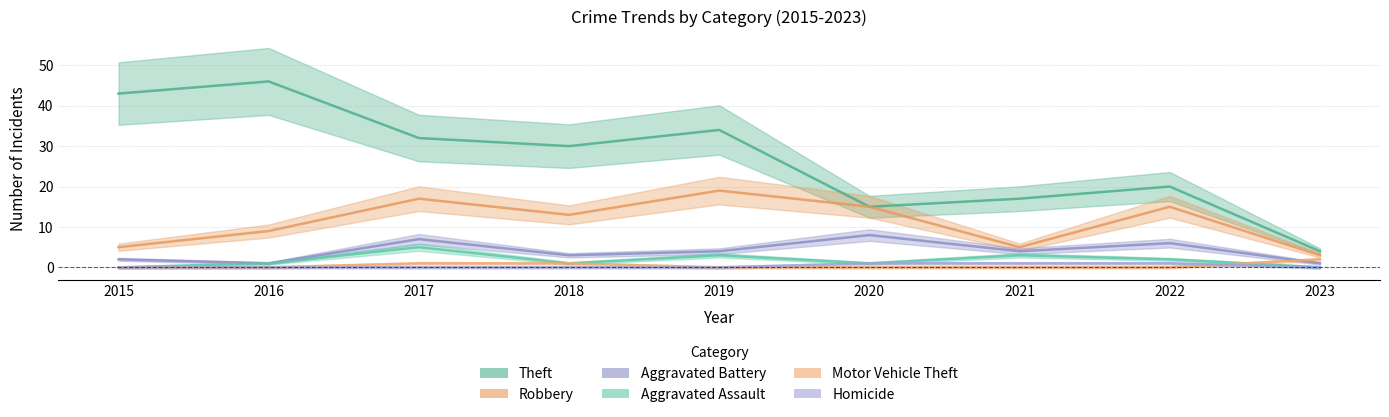

True or false: Robbery has more than 1 interior local peaks.

True